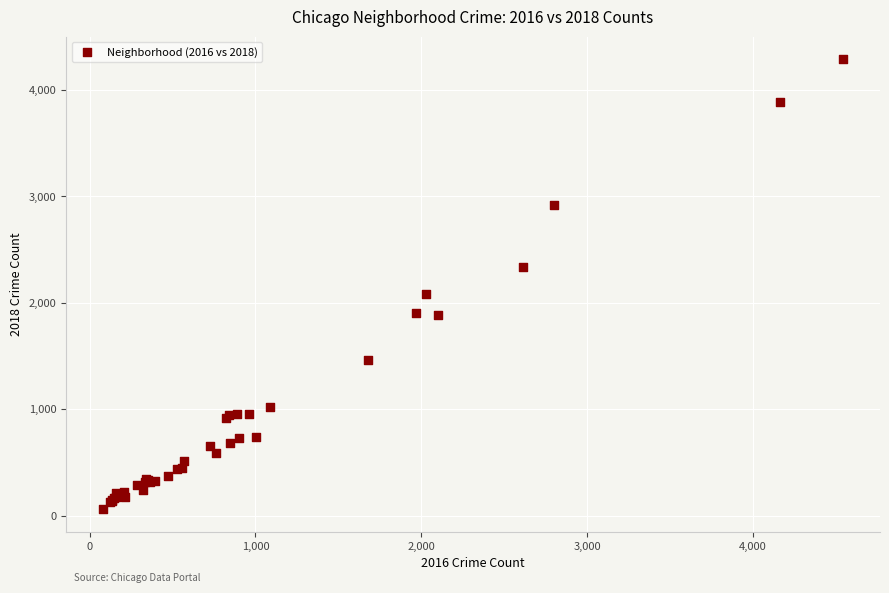

What Y value in the scatter plot is closest to 2175?

2086